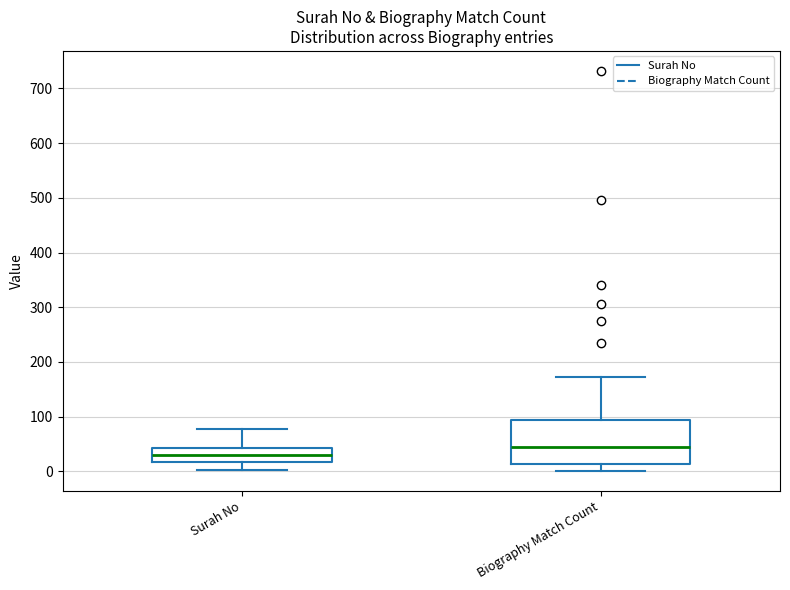

Where does the median line of the box for Biography Match Count sit on the y-axis? The values are not printed on the chart, so give them approximately, as read against the axis.

40